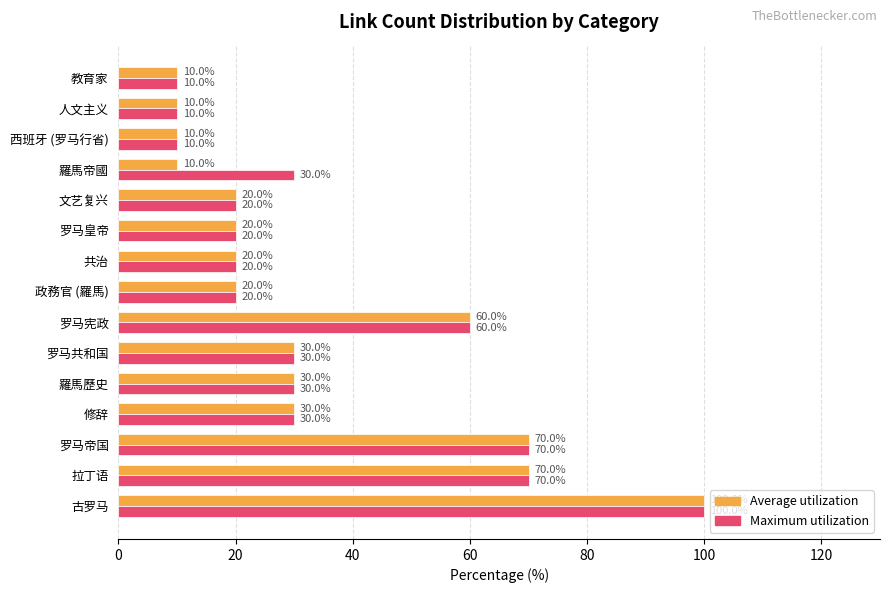

What are all the series names shown in the legend?

Average utilization, Maximum utilization